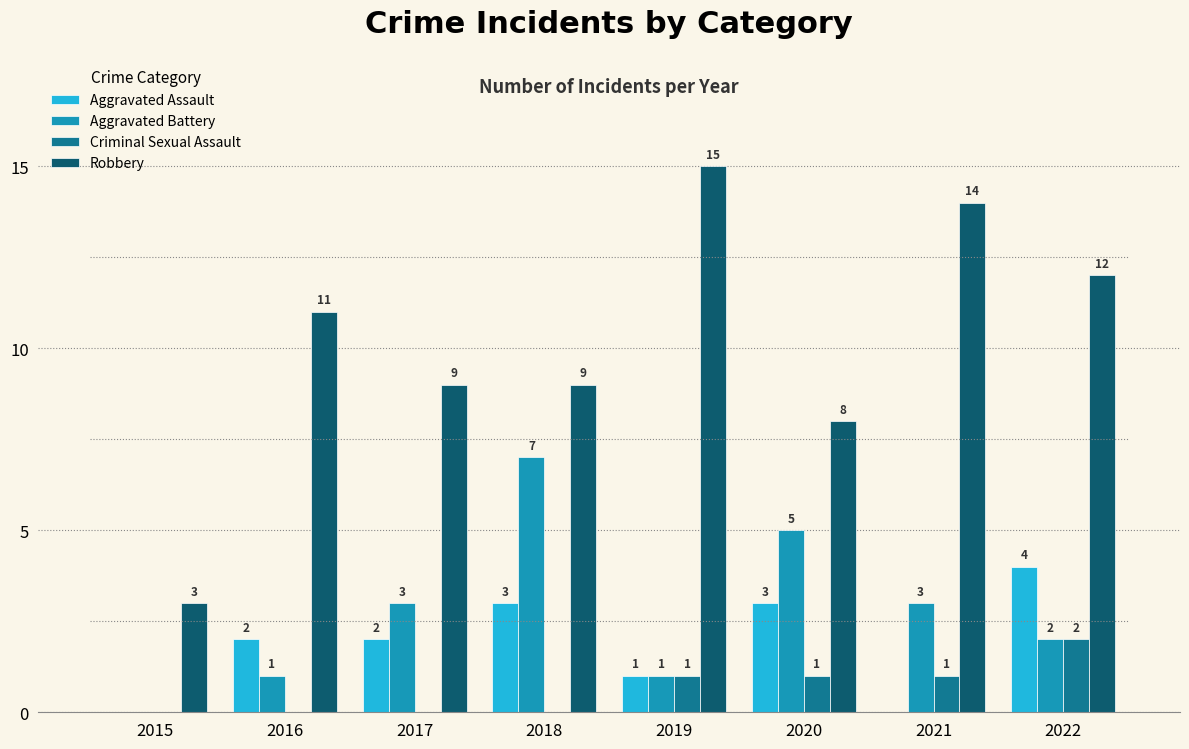

Which series has the largest range (max minus min)?

Robbery